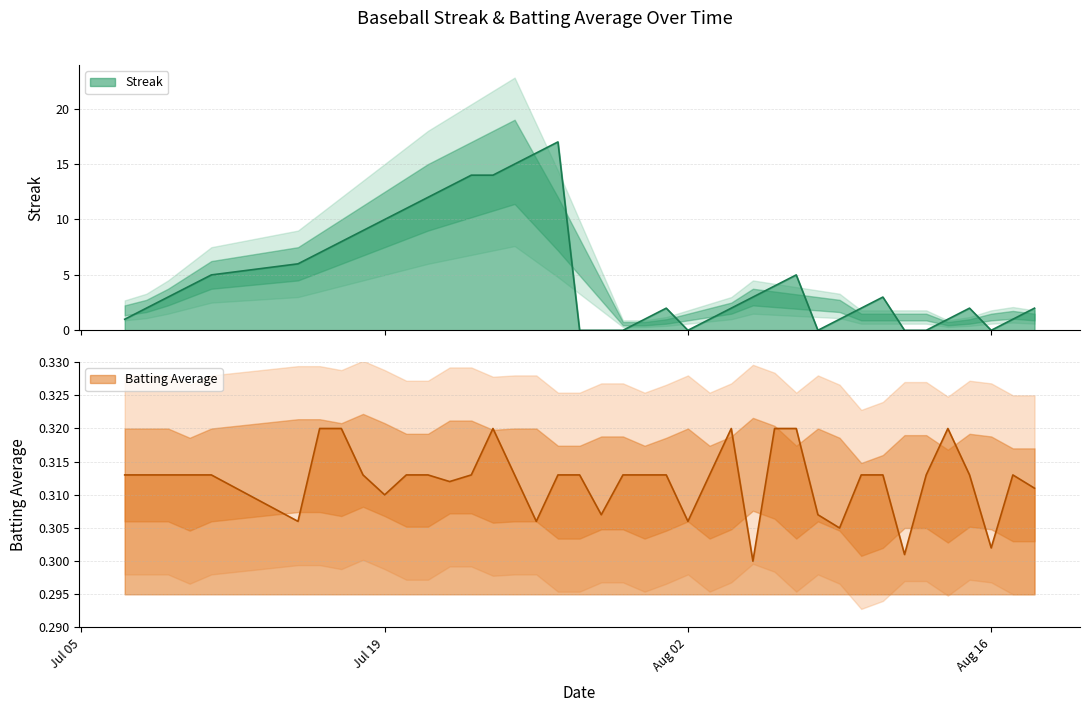

The batting_avg series shows 0.2 at 20. True or false?

False